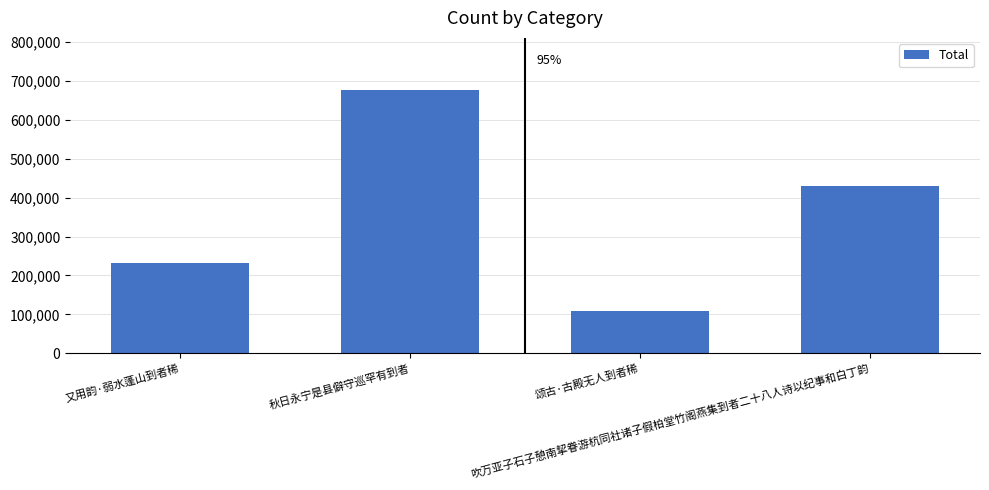

Rank the categories by value from lowest to highest.

颂古·古殿无人到者稀, 又用韵·弱水蓬山到者稀, 吹万亚子石子憩南挈眷游杭同社诸子假柏堂竹阁燕集到者二十八人诗以纪事和白丁韵, 秋日永宁是县僻守巡罕有到者